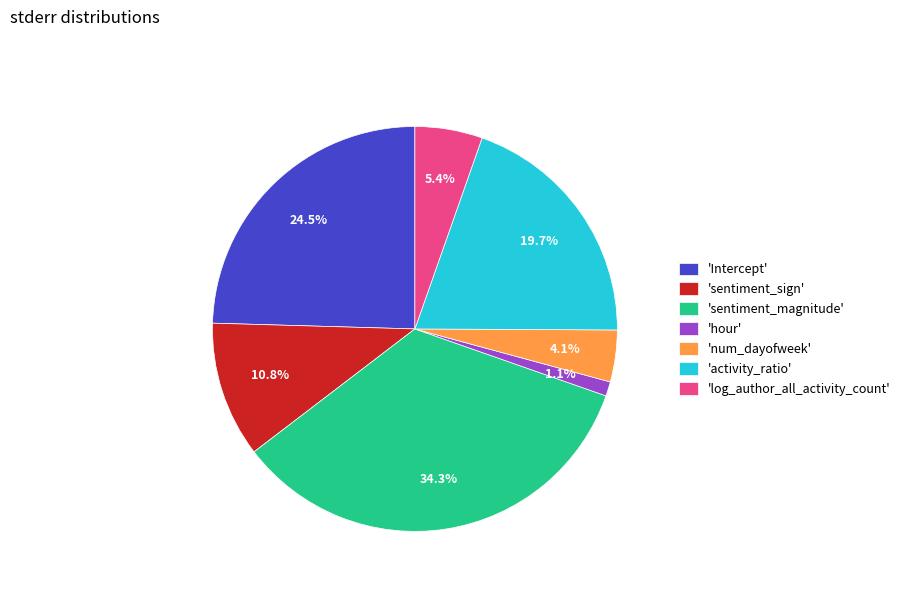

Combined, what portion of the pie is 'sentiment_magnitude' and 'hour'?

35.4%